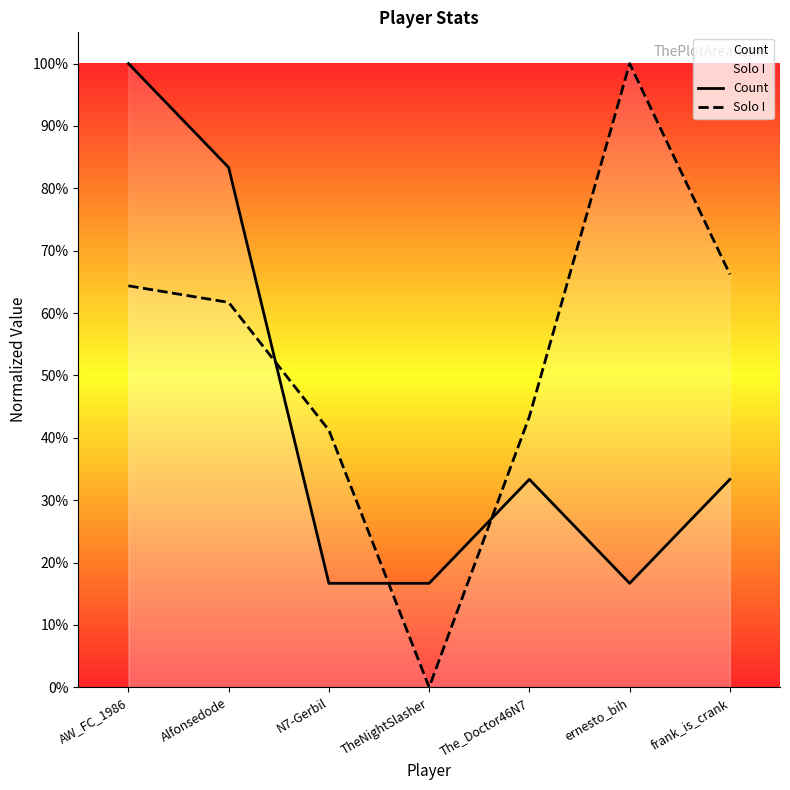

Which has a higher value, AW_FC_1986 or Alfonsedode?

AW_FC_1986